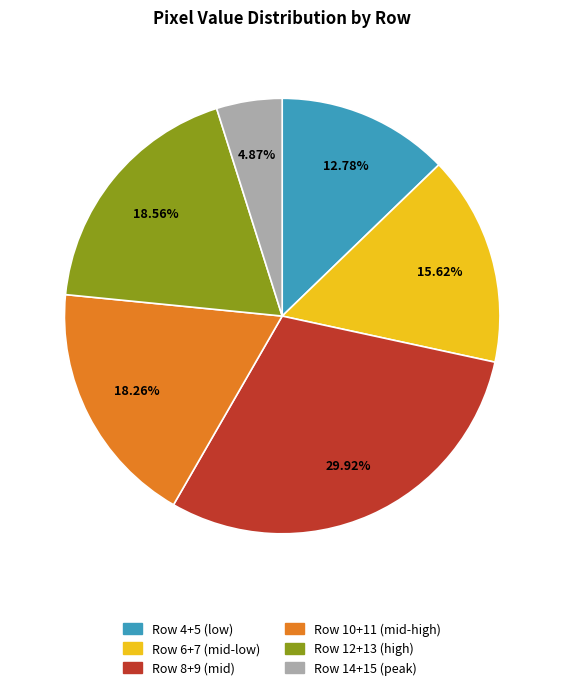

Do Row 4+5 (low) and Row 6+7 (mid-low) together represent more than half of the pie?

No